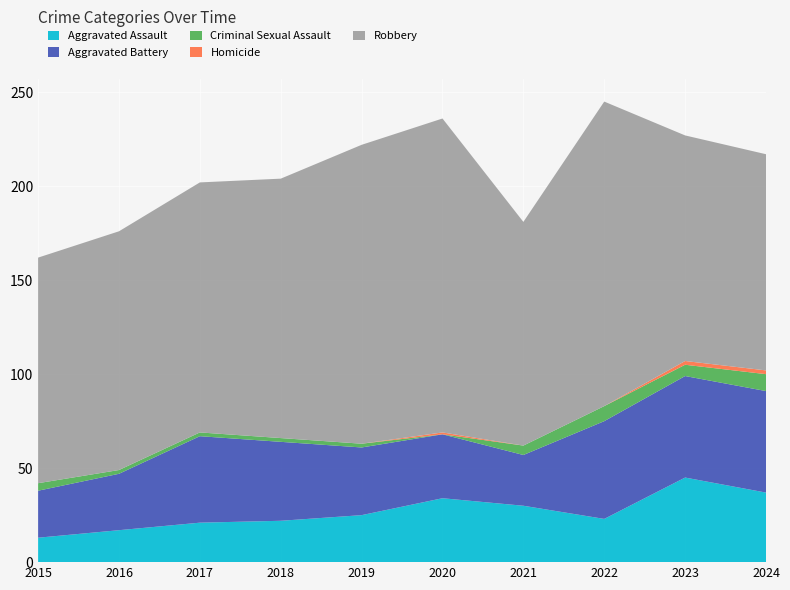

Reading left to right, transcribe all the data shown in this chart.

Aggravated Assault: 13	17	21	22	25	34	30	23	45	37
Aggravated Battery: 25	30	46	42	36	34	27	52	54	54
Criminal Sexual Assault: 4	2	2	2	2	0	5	8	6	9
Homicide: 0	0	0	0	0	1	0	0	2	2
Robbery: 120	127	133	138	159	167	119	162	120	115